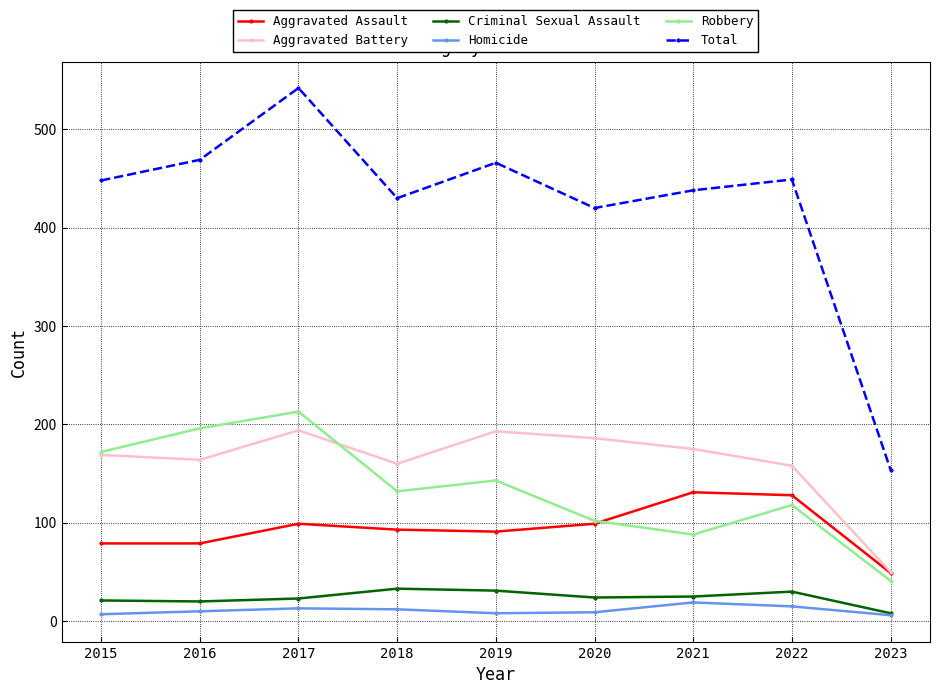

What is the value of the Aggravated Battery point at the 8th from the left?

158